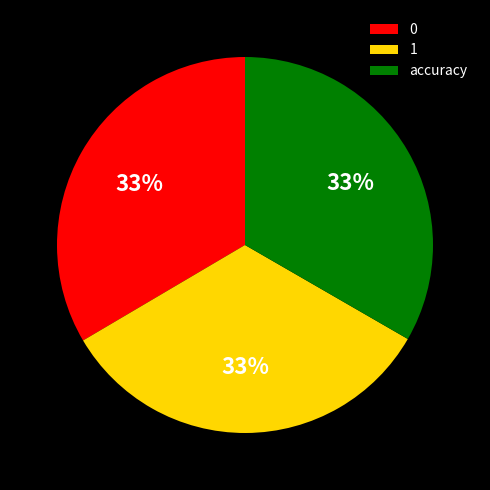

What percentage is the accuracy slice, to the nearest percent?

33%